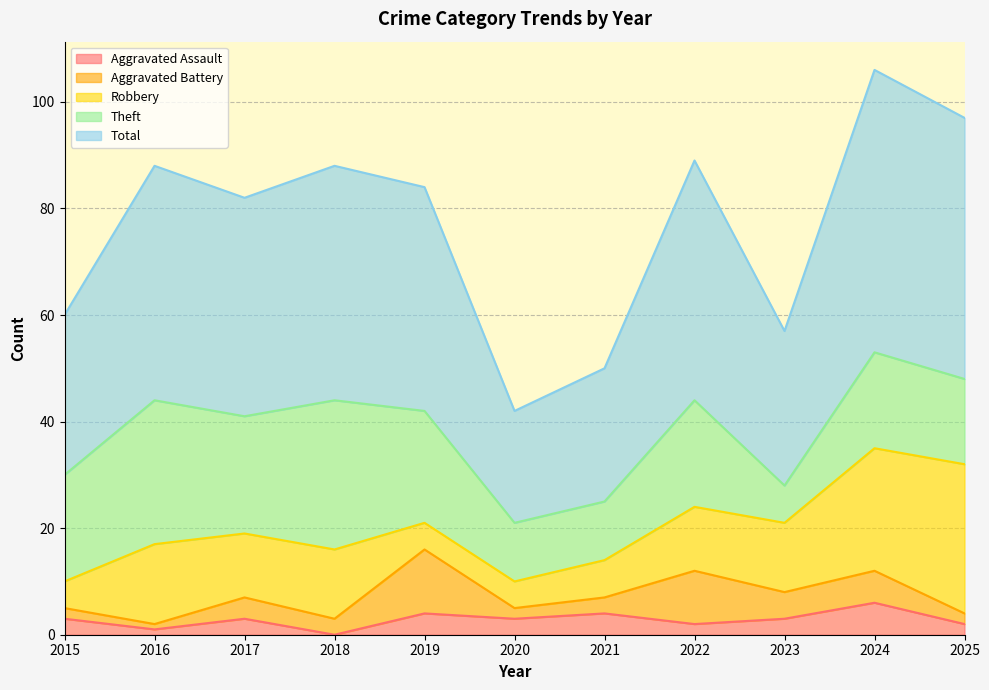

At 2016, list the series in order from smallest to largest.

Aggravated Assault, Aggravated Battery, Robbery, Theft, Total